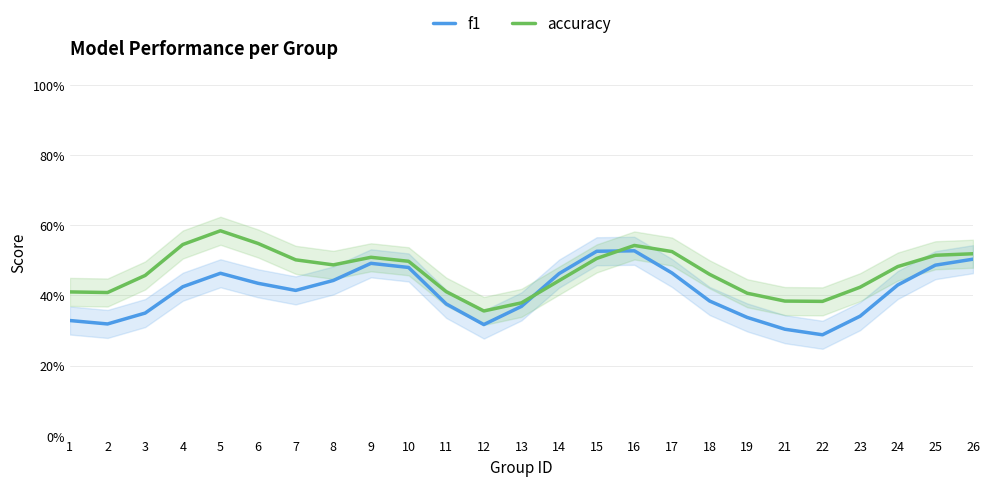

The value of accuracy at 6 is 0.4. True or false?

False